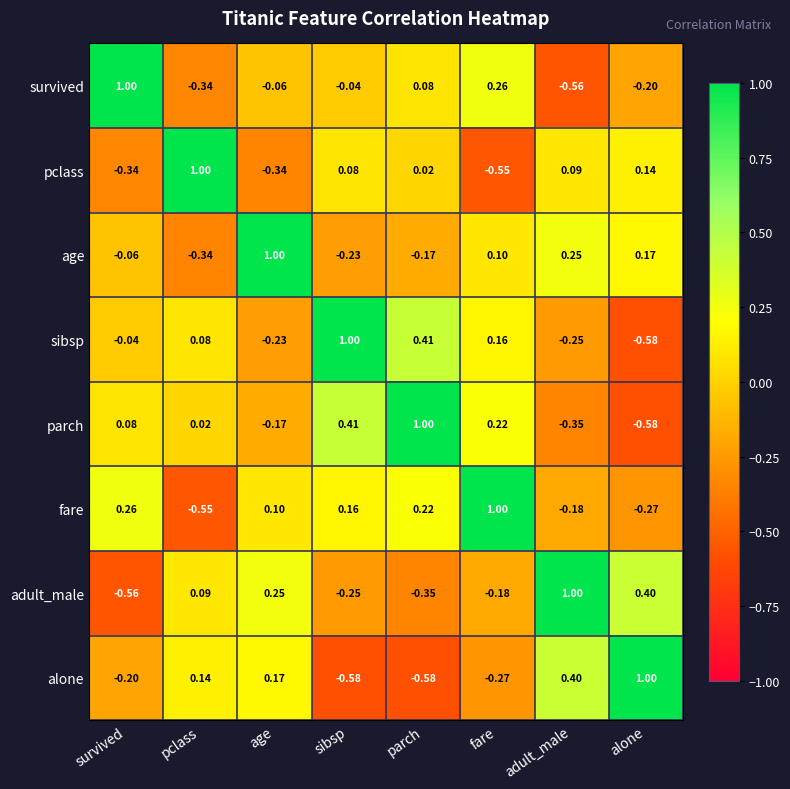

Rank the categories by parch value from highest to lowest.

parch, sibsp, fare, survived, pclass, age, adult_male, alone